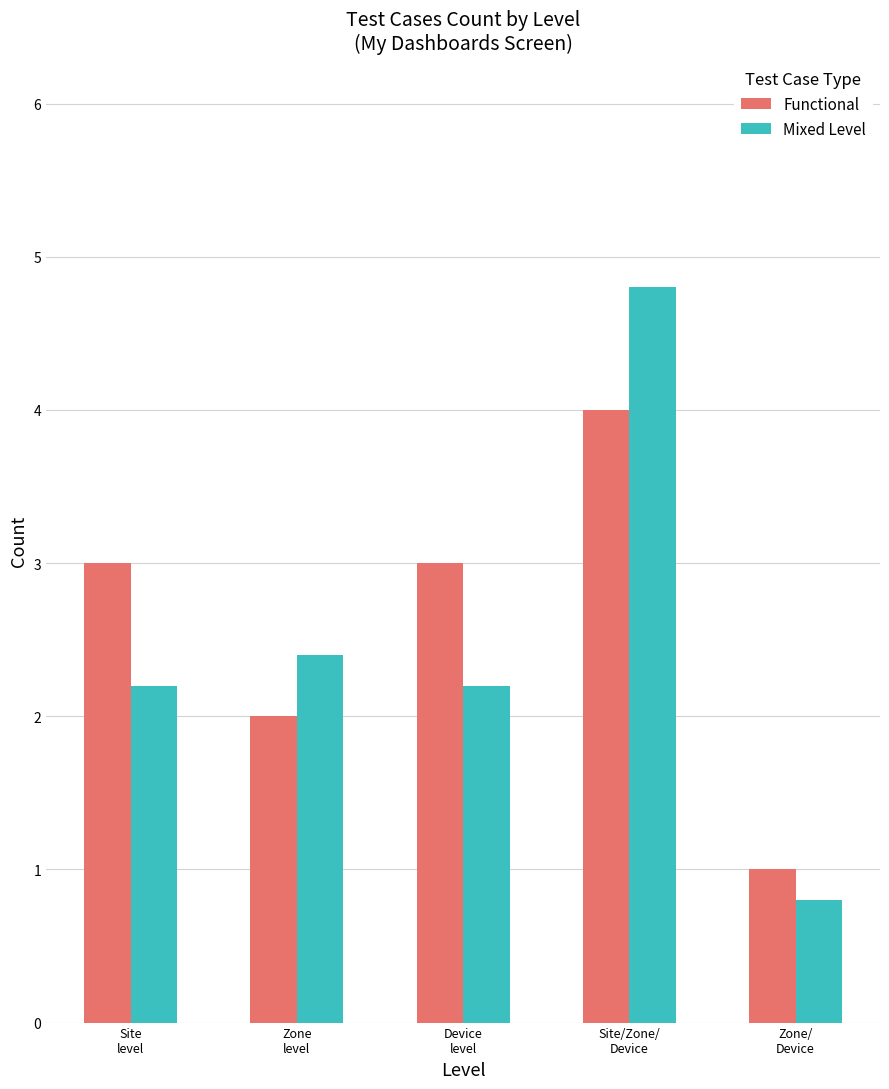

Which series has the largest range (max minus min)?

Mixed Level